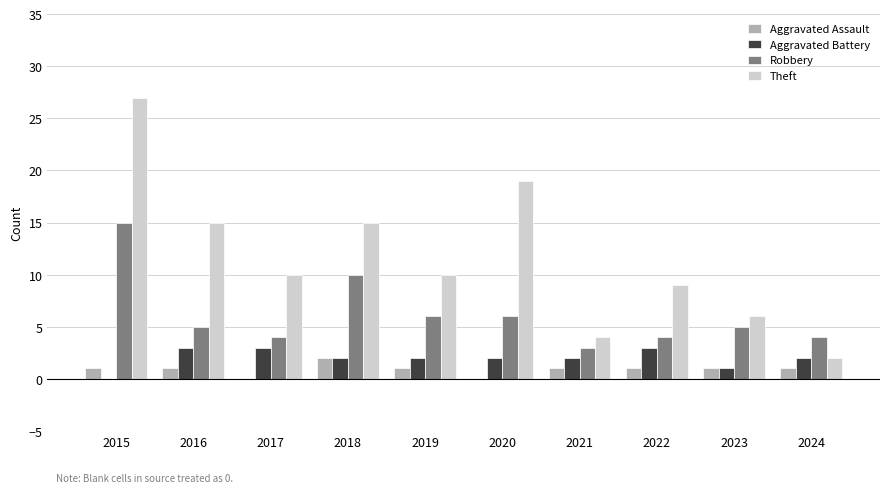

Count the number of categories in the chart.

10